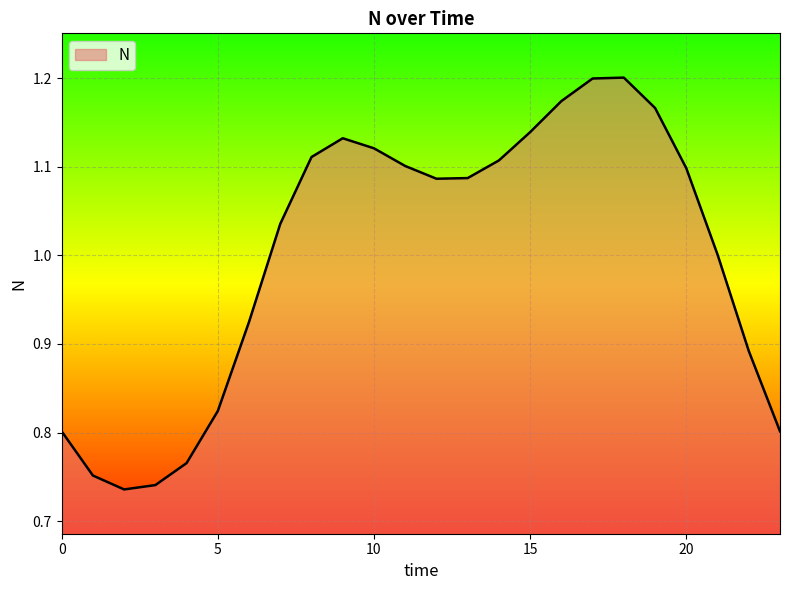

What is the difference between the maximum and minimum values?

0.5